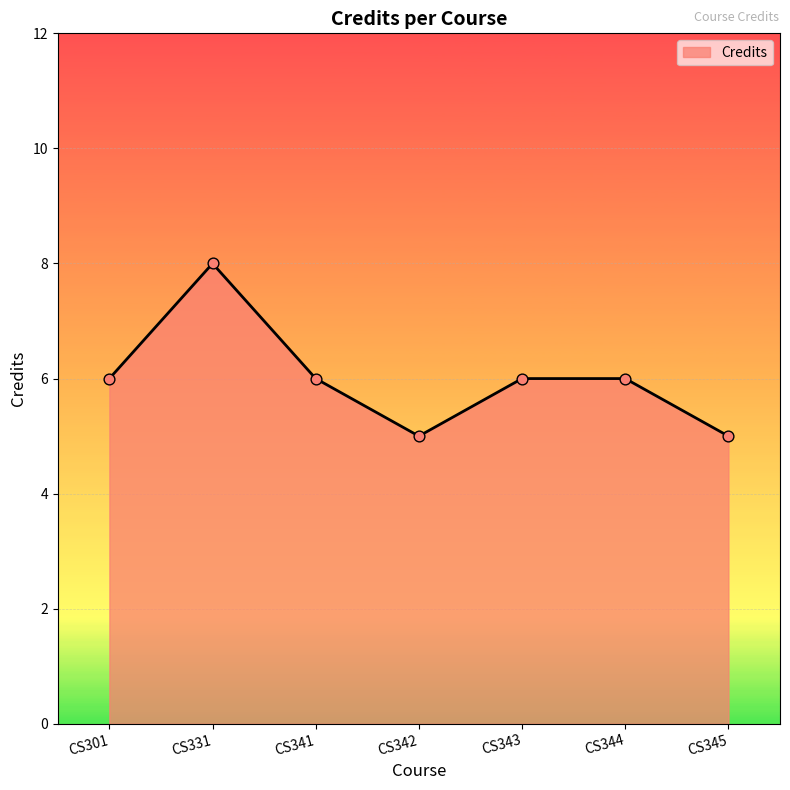

What is the change in value from CS344 to CS345?

-1